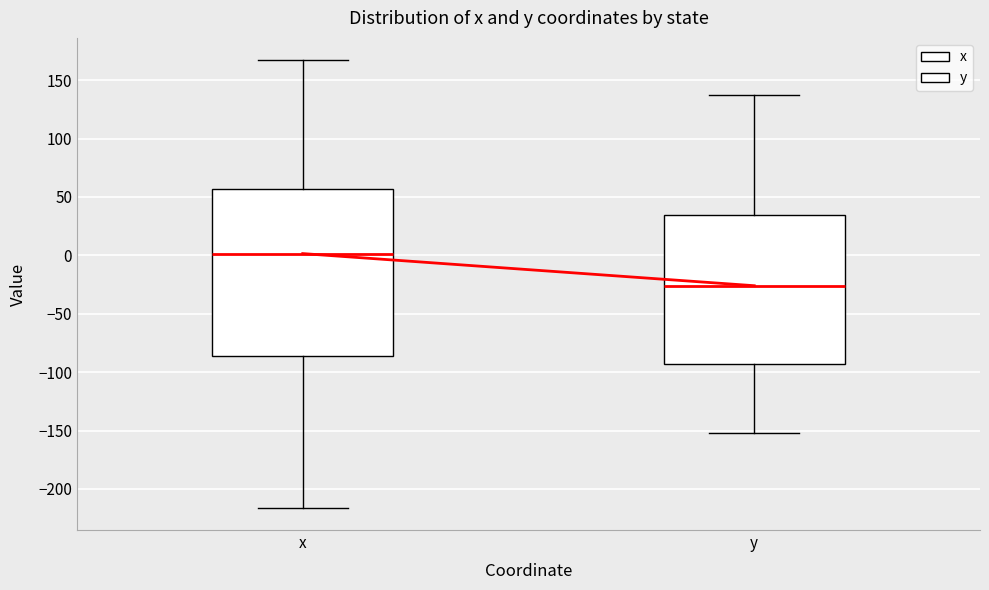

Where does the median line of the box for x sit on the y-axis? The values are not printed on the chart, so give them approximately, as read against the axis.

0